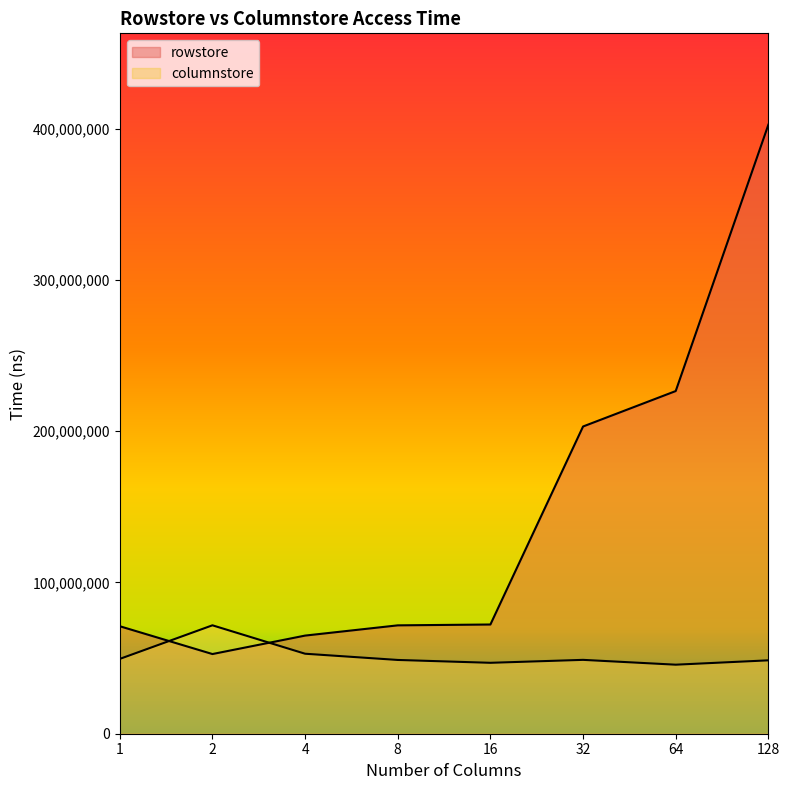

Rank the series by their maximum value, from highest to lowest.

rowstore, columnstore